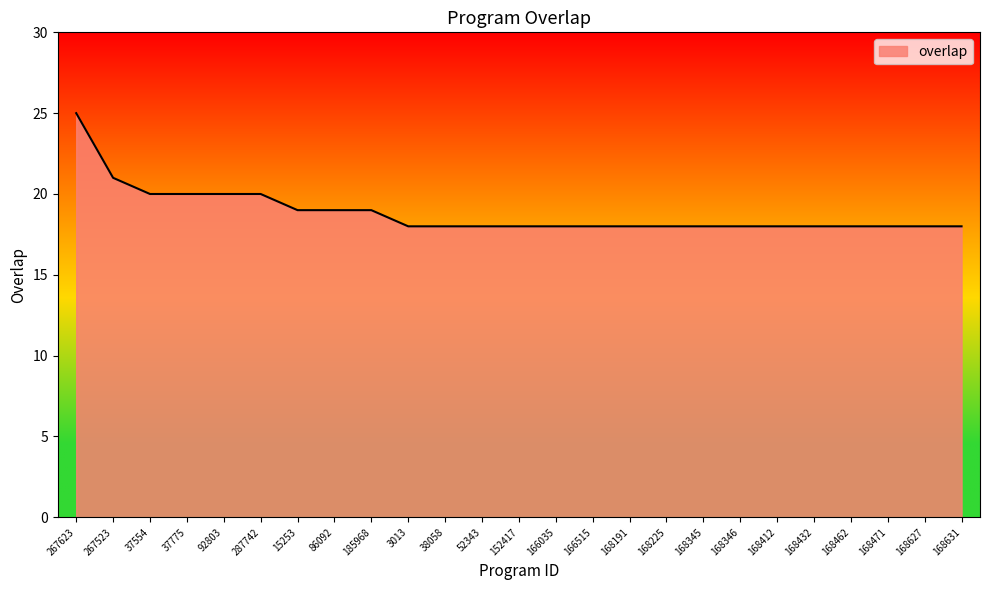

The chart shows a value of 6 at 168432. True or false?

False